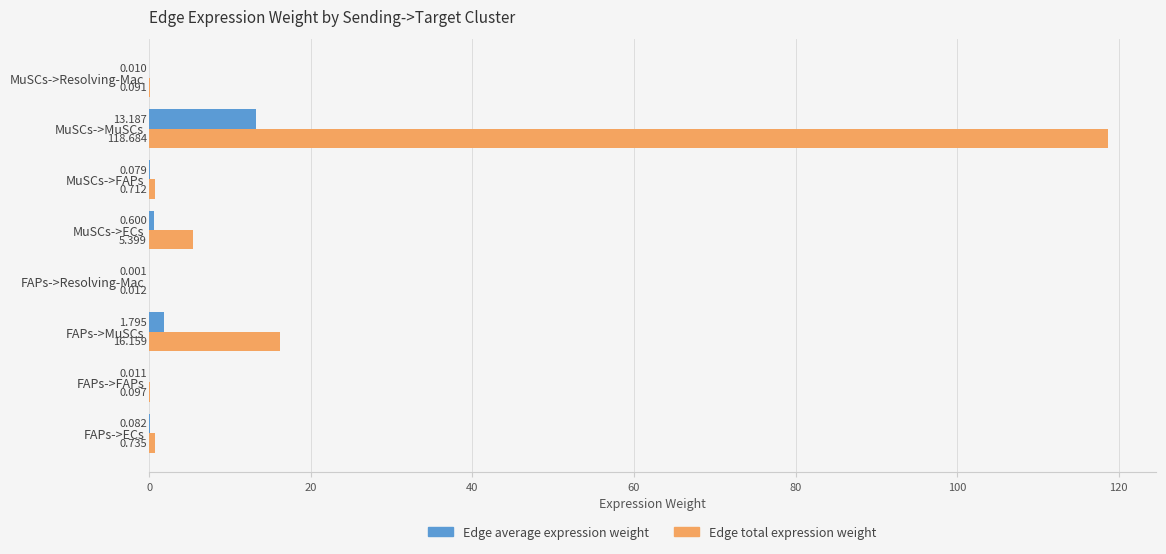

At which category is the sum across all series the highest?

MuSCs->MuSCs